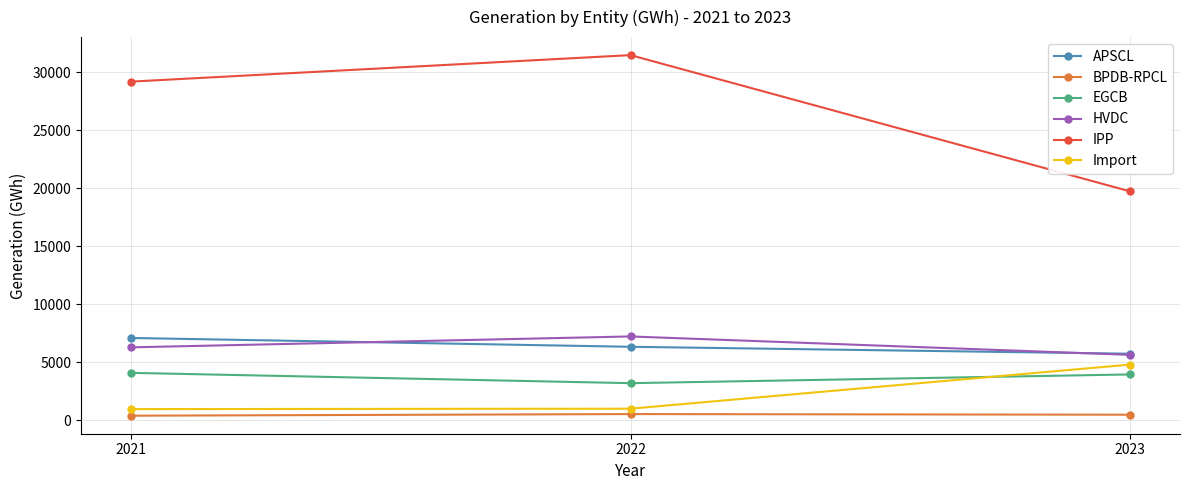

Does the chart display data point markers on the line(s)?

Yes